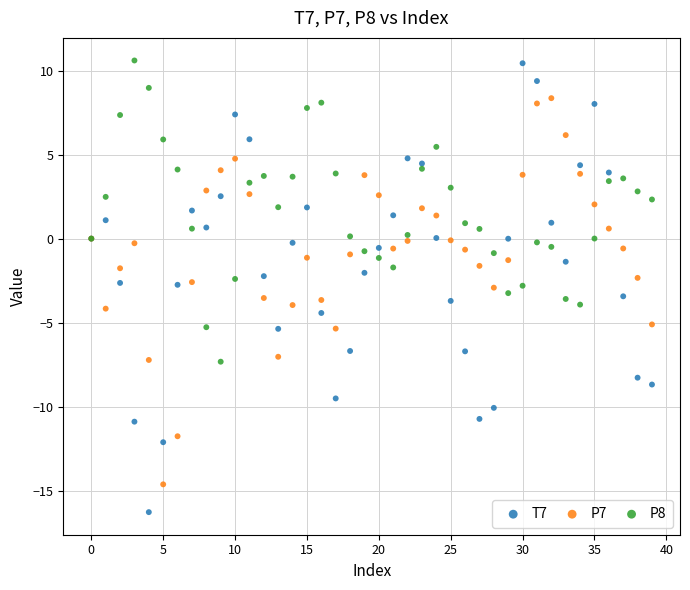

Which series has the largest Y range (max minus min)?

T7